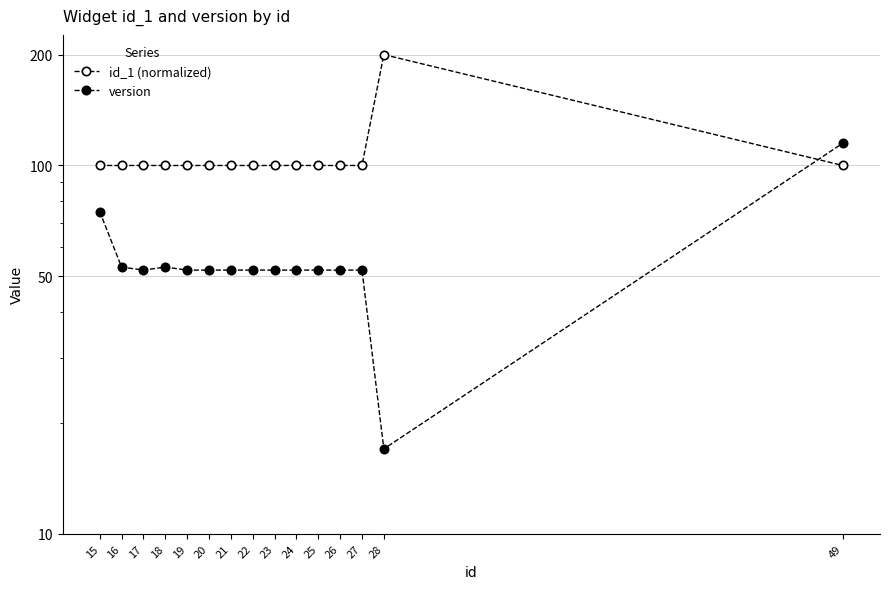

How many data points in id_1 (normalized) are above 100?

14